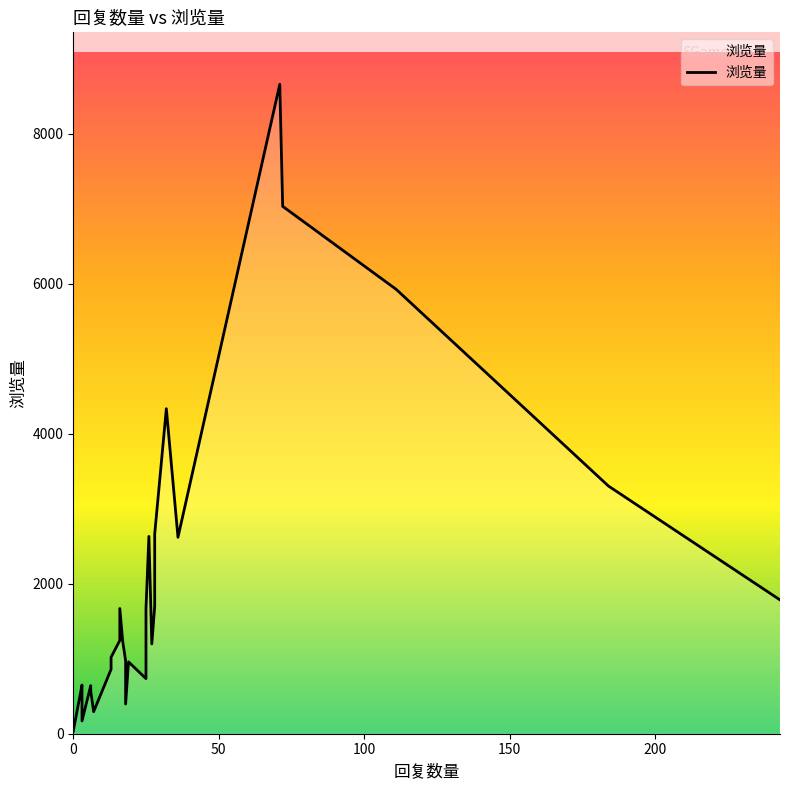

What is the average value?

1901